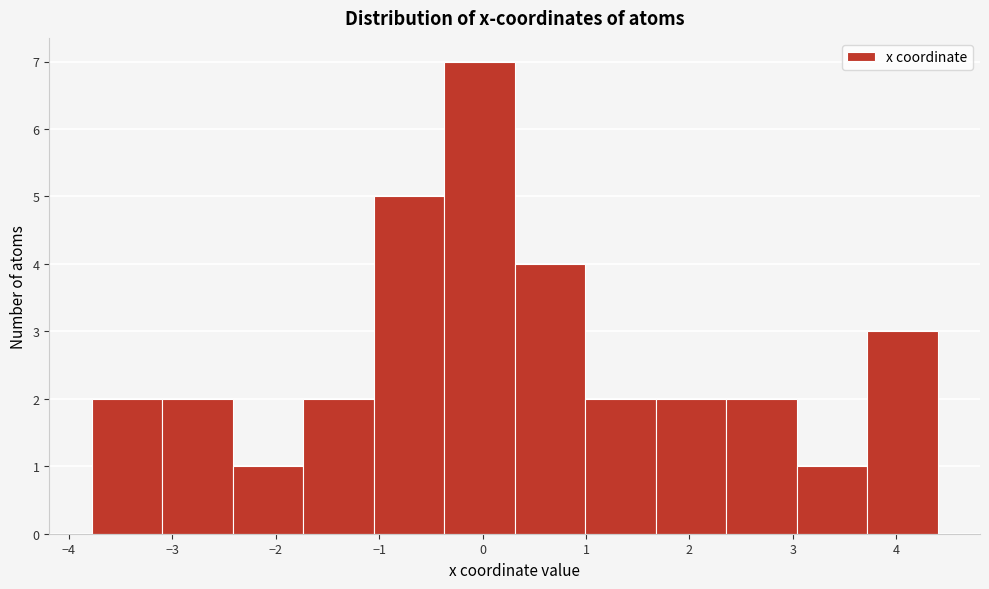

How tall is the bar that spans 1.7 to 2.4 on the x-axis? Neither the bar edges nor the heights are printed on the chart, so give them approximately, as read against the axes.

2